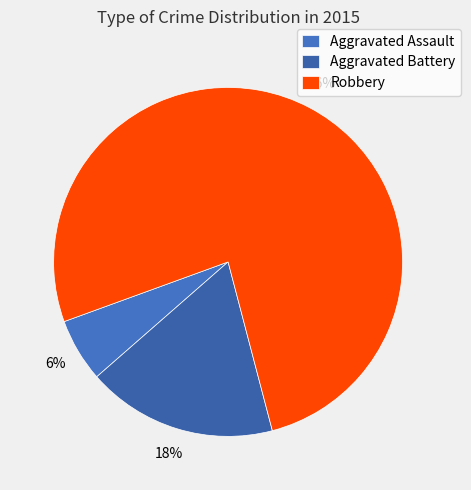

Which slice is the largest?

Robbery